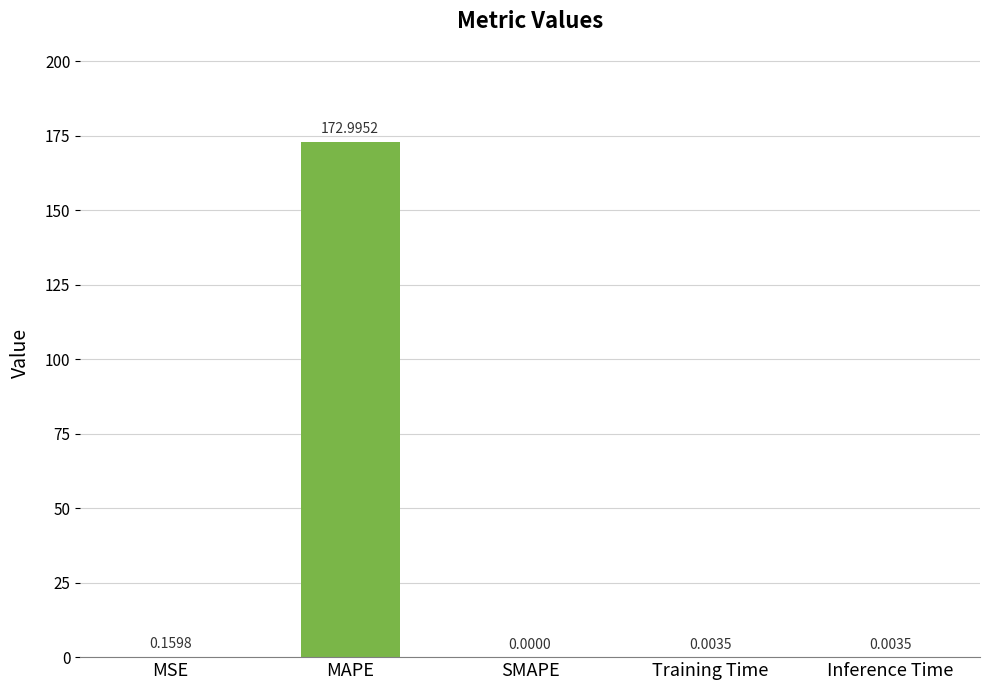

Is it true that the value at SMAPE is 84.3?

False